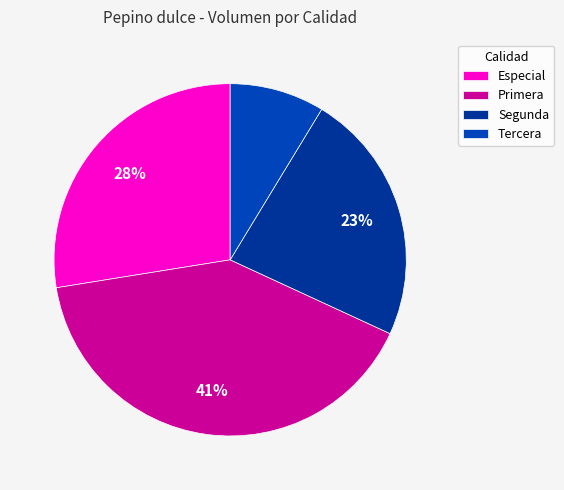

Count the number of slices in the pie.

4